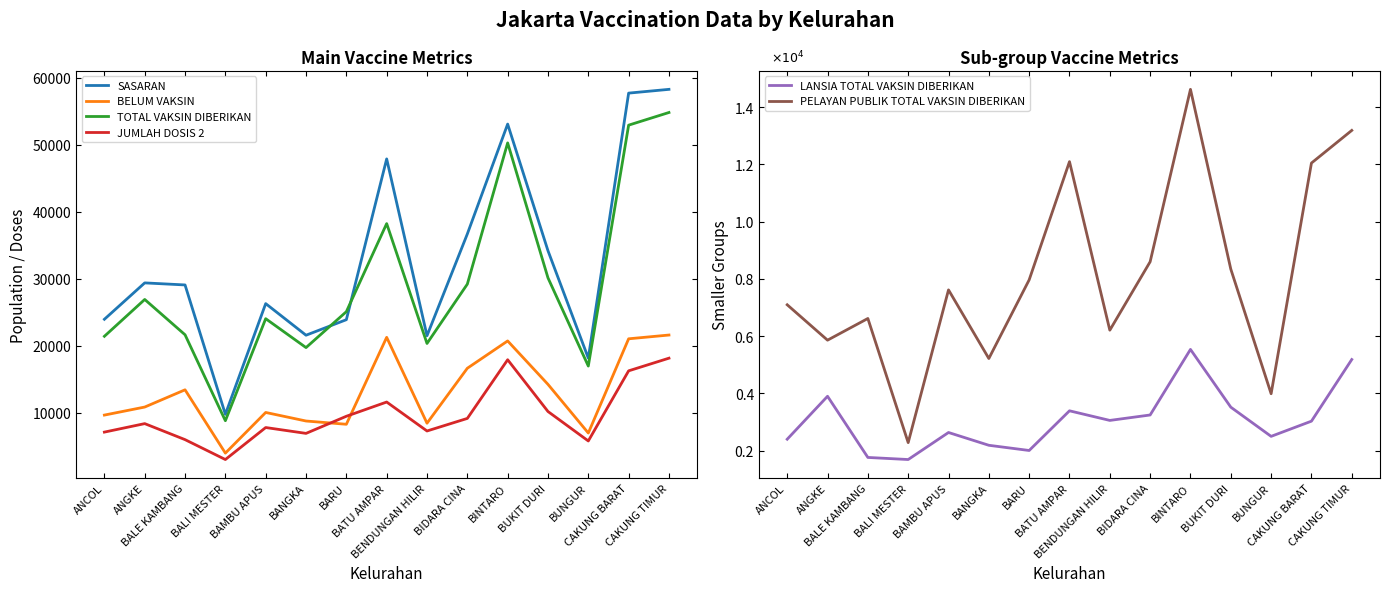

What is the sum of all JUMLAH DOSIS 2 values?

144799